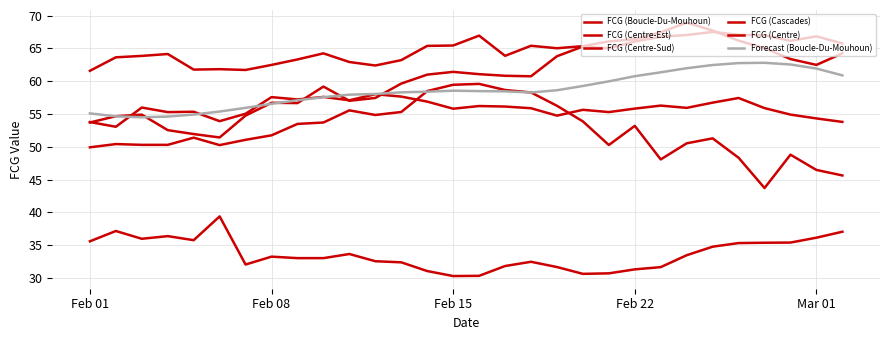

After their last crossing, which series has the higher values: Forecast (Boucle-Du-Mouhoun) or FCG (Boucle-Du-Mouhoun)?

Forecast (Boucle-Du-Mouhoun)